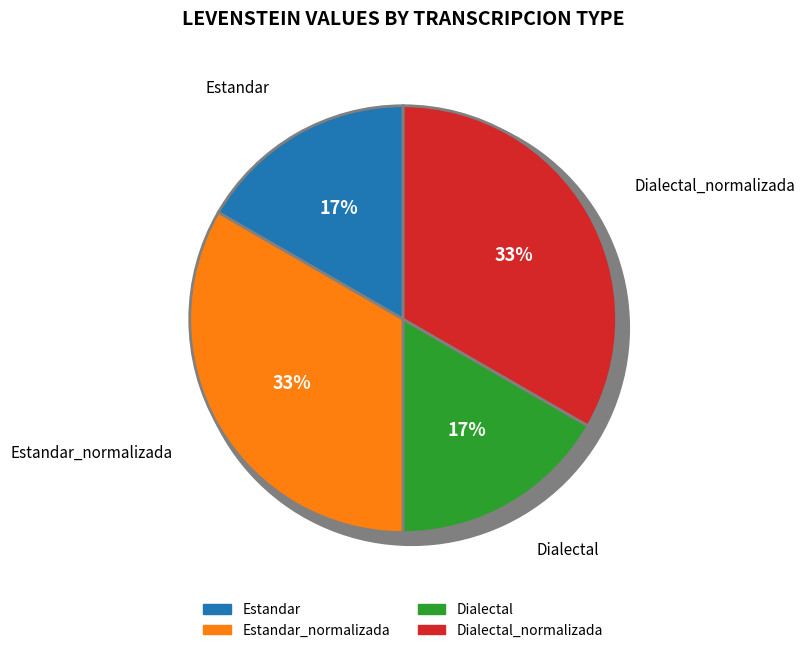

How many slices are in this pie chart?

4